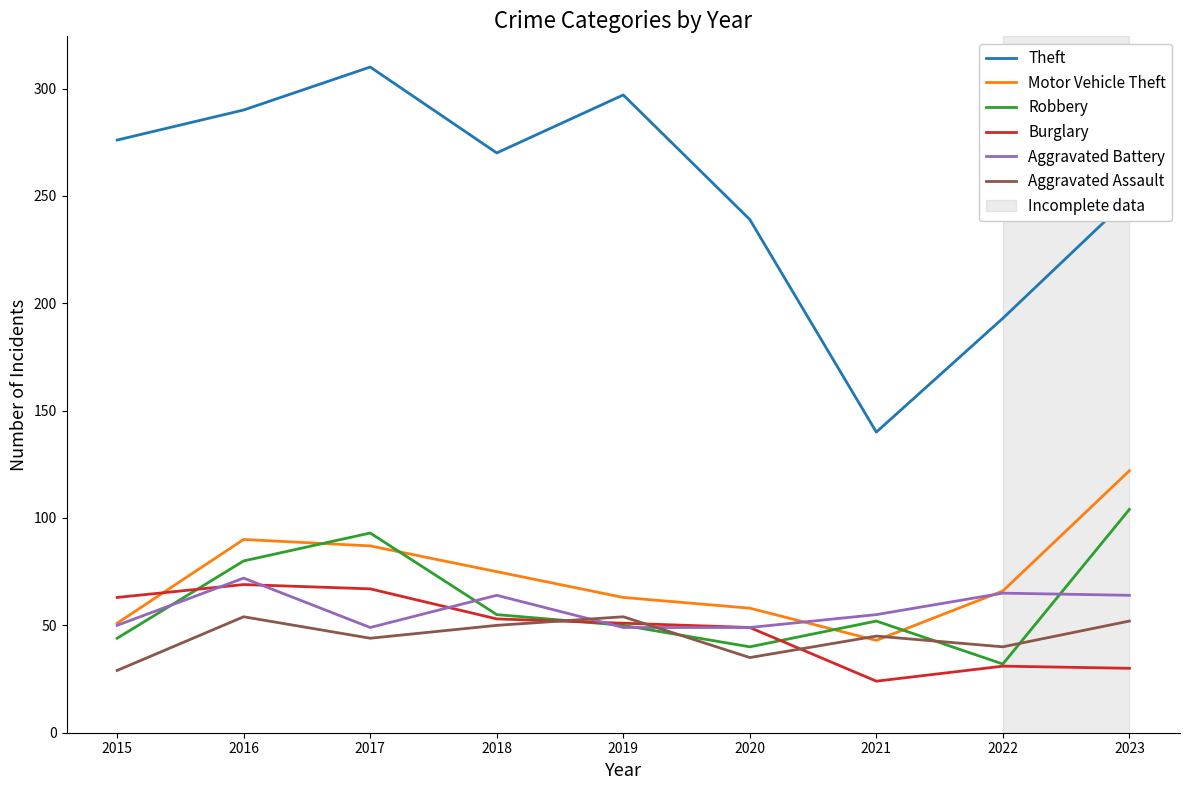

True or false: Theft and Burglary cross at least once.

False